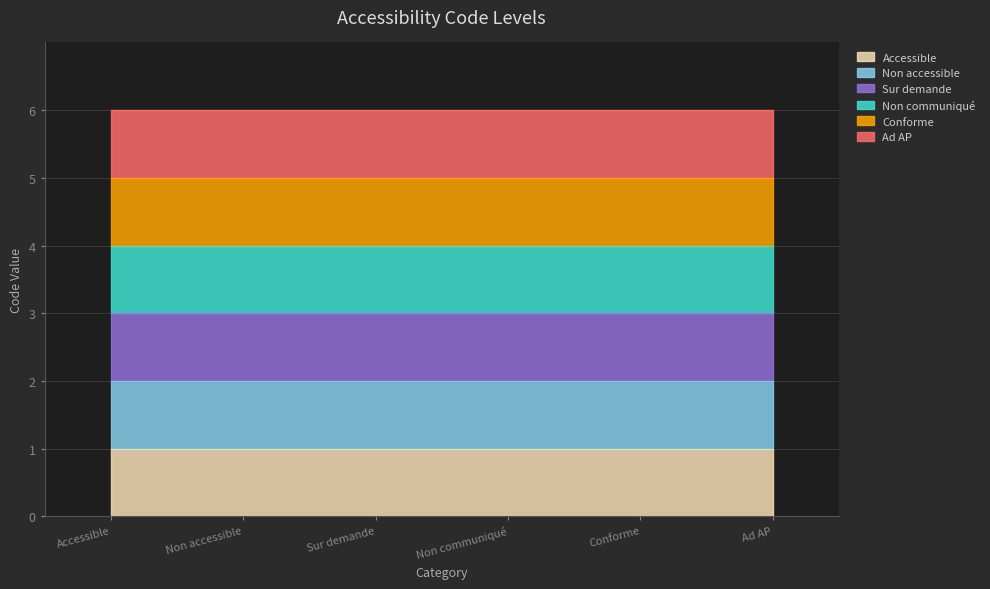

Count the values in the range 2 to 5.

4